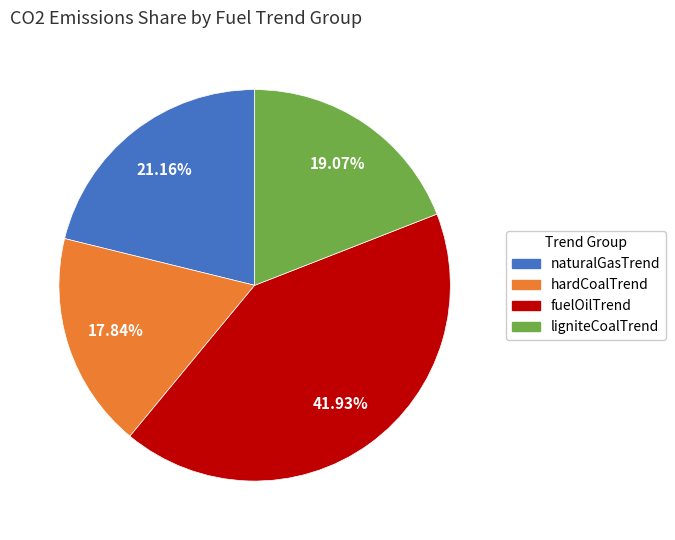

Count the number of slices in the pie.

4